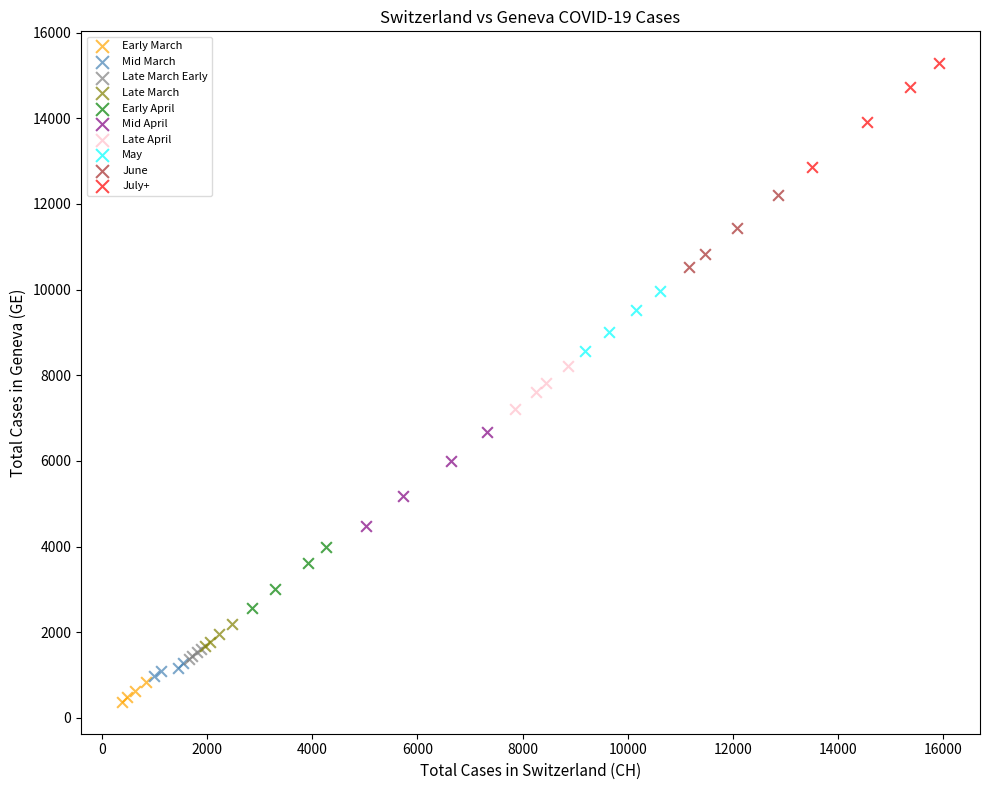

Which series contains the highest Y value?

July+